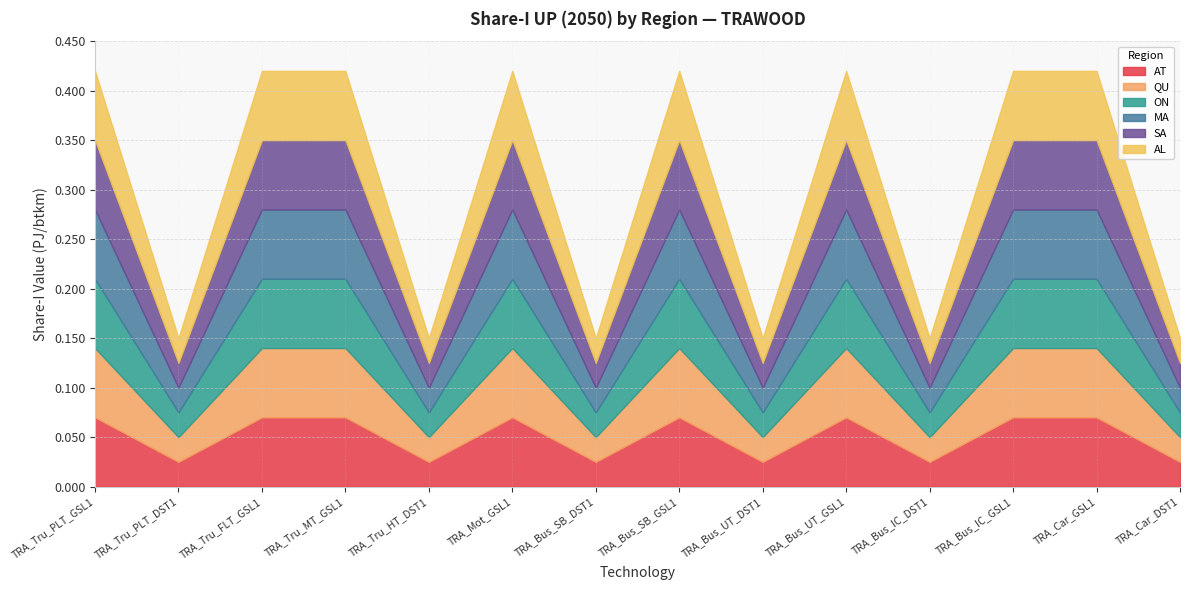

Reading left to right, what are all the values shown in this chart?

AT: TRA_Tru_PLT_GSL1=0.1	TRA_Tru_PLT_DST1=0.0	TRA_Tru_FLT_GSL1=0.1	TRA_Tru_MT_GSL1=0.1	TRA_Tru_HT_DST1=0.0	TRA_Mot_GSL1=0.1	TRA_Bus_SB_DST1=0.0	TRA_Bus_SB_GSL1=0.1	TRA_Bus_UT_DST1=0.0	TRA_Bus_UT_GSL1=0.1	TRA_Bus_IC_DST1=0.0	TRA_Bus_IC_GSL1=0.1	TRA_Car_GSL1=0.1	TRA_Car_DST1=0.0
QU: TRA_Tru_PLT_GSL1=0.1	TRA_Tru_PLT_DST1=0.0	TRA_Tru_FLT_GSL1=0.1	TRA_Tru_MT_GSL1=0.1	TRA_Tru_HT_DST1=0.0	TRA_Mot_GSL1=0.1	TRA_Bus_SB_DST1=0.0	TRA_Bus_SB_GSL1=0.1	TRA_Bus_UT_DST1=0.0	TRA_Bus_UT_GSL1=0.1	TRA_Bus_IC_DST1=0.0	TRA_Bus_IC_GSL1=0.1	TRA_Car_GSL1=0.1	TRA_Car_DST1=0.0
ON: TRA_Tru_PLT_GSL1=0.1	TRA_Tru_PLT_DST1=0.0	TRA_Tru_FLT_GSL1=0.1	TRA_Tru_MT_GSL1=0.1	TRA_Tru_HT_DST1=0.0	TRA_Mot_GSL1=0.1	TRA_Bus_SB_DST1=0.0	TRA_Bus_SB_GSL1=0.1	TRA_Bus_UT_DST1=0.0	TRA_Bus_UT_GSL1=0.1	TRA_Bus_IC_DST1=0.0	TRA_Bus_IC_GSL1=0.1	TRA_Car_GSL1=0.1	TRA_Car_DST1=0.0
MA: TRA_Tru_PLT_GSL1=0.1	TRA_Tru_PLT_DST1=0.0	TRA_Tru_FLT_GSL1=0.1	TRA_Tru_MT_GSL1=0.1	TRA_Tru_HT_DST1=0.0	TRA_Mot_GSL1=0.1	TRA_Bus_SB_DST1=0.0	TRA_Bus_SB_GSL1=0.1	TRA_Bus_UT_DST1=0.0	TRA_Bus_UT_GSL1=0.1	TRA_Bus_IC_DST1=0.0	TRA_Bus_IC_GSL1=0.1	TRA_Car_GSL1=0.1	TRA_Car_DST1=0.0
SA: TRA_Tru_PLT_GSL1=0.1	TRA_Tru_PLT_DST1=0.0	TRA_Tru_FLT_GSL1=0.1	TRA_Tru_MT_GSL1=0.1	TRA_Tru_HT_DST1=0.0	TRA_Mot_GSL1=0.1	TRA_Bus_SB_DST1=0.0	TRA_Bus_SB_GSL1=0.1	TRA_Bus_UT_DST1=0.0	TRA_Bus_UT_GSL1=0.1	TRA_Bus_IC_DST1=0.0	TRA_Bus_IC_GSL1=0.1	TRA_Car_GSL1=0.1	TRA_Car_DST1=0.0
AL: TRA_Tru_PLT_GSL1=0.1	TRA_Tru_PLT_DST1=0.0	TRA_Tru_FLT_GSL1=0.1	TRA_Tru_MT_GSL1=0.1	TRA_Tru_HT_DST1=0.0	TRA_Mot_GSL1=0.1	TRA_Bus_SB_DST1=0.0	TRA_Bus_SB_GSL1=0.1	TRA_Bus_UT_DST1=0.0	TRA_Bus_UT_GSL1=0.1	TRA_Bus_IC_DST1=0.0	TRA_Bus_IC_GSL1=0.1	TRA_Car_GSL1=0.1	TRA_Car_DST1=0.0